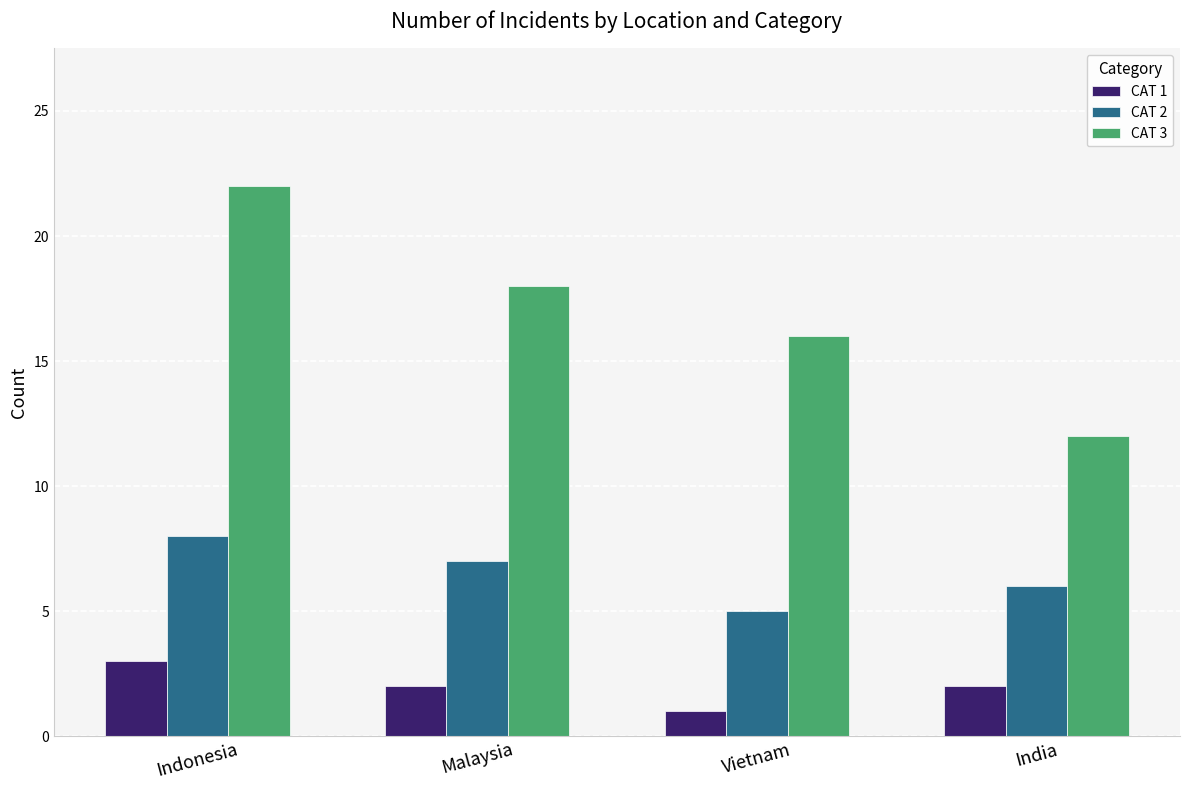

What is the sum of the CAT 1 values at Malaysia and Indonesia?

5